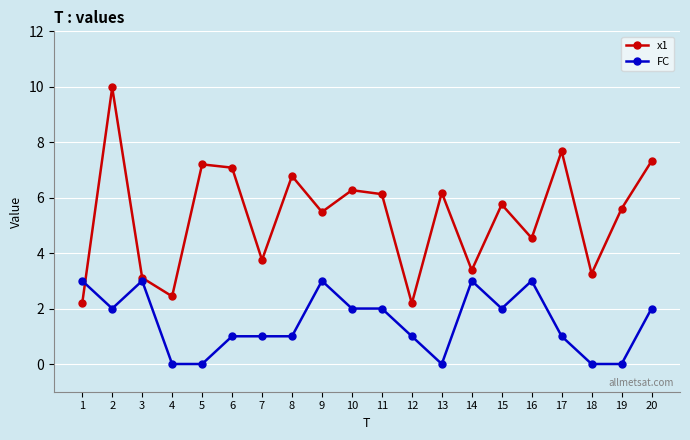

How many values in the FC series are below 2?

10